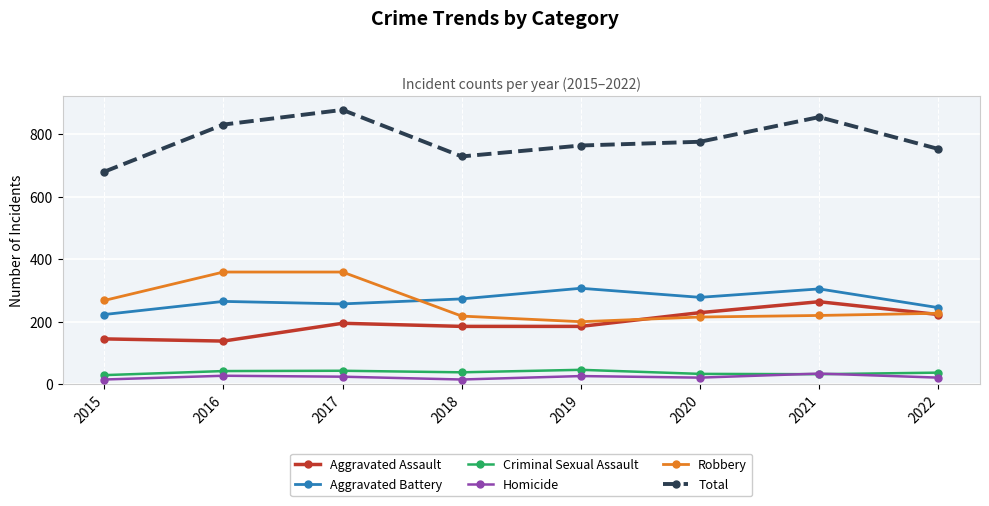

Rank the series by their maximum value, from lowest to highest.

Homicide, Criminal Sexual Assault, Aggravated Assault, Aggravated Battery, Robbery, Total